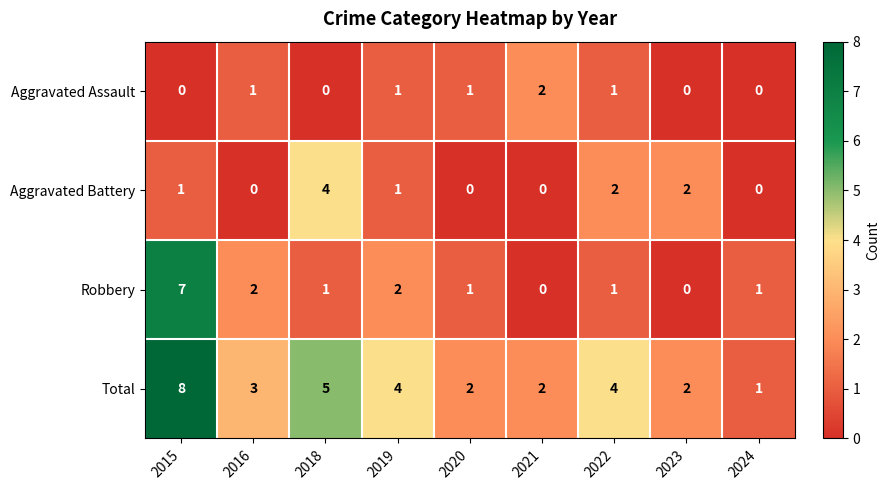

At which category is the sum across all series the highest?

2015